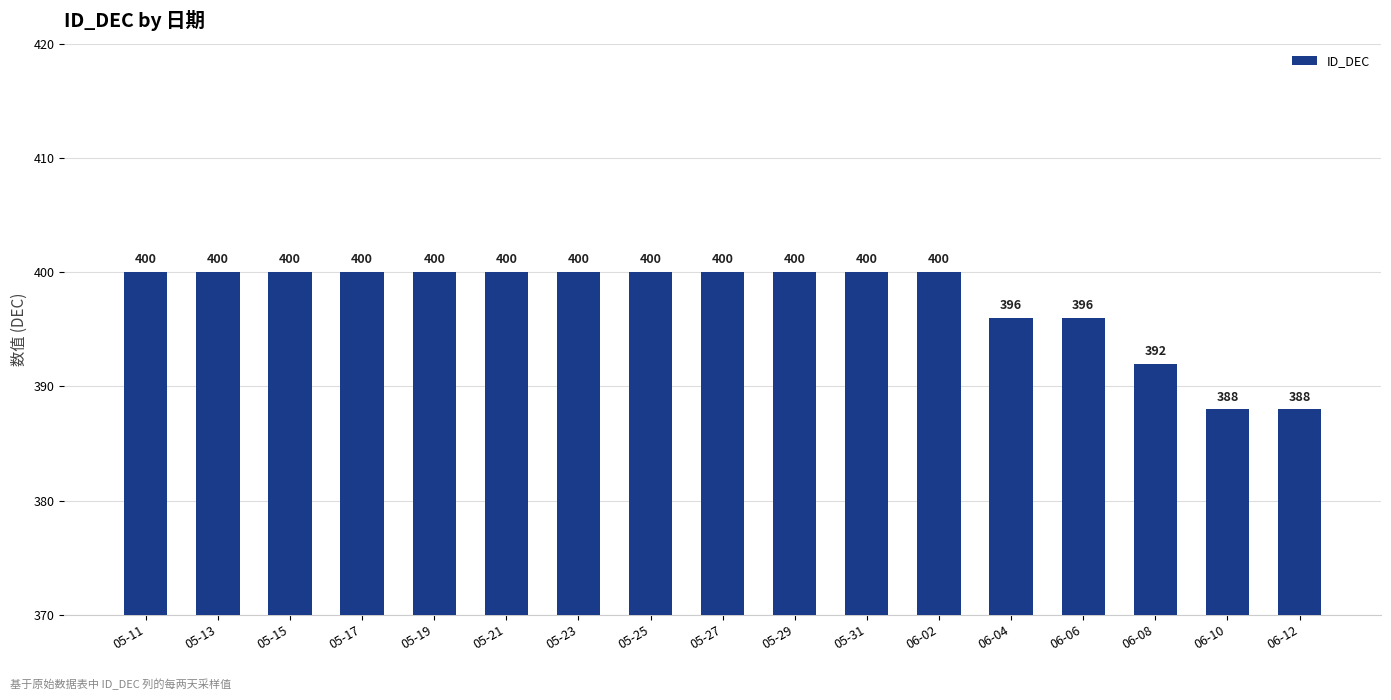

Count the values in the range 396 to 400.

14